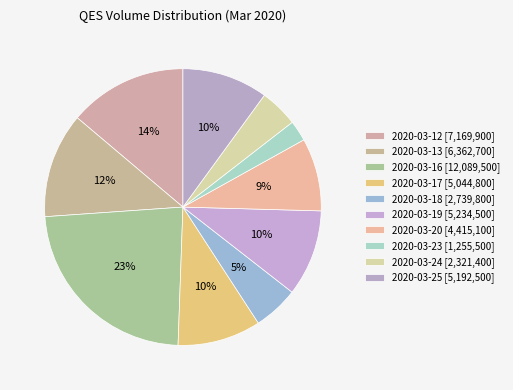

The 2020-03-25 slice represents 10% of the pie. True or false?

True